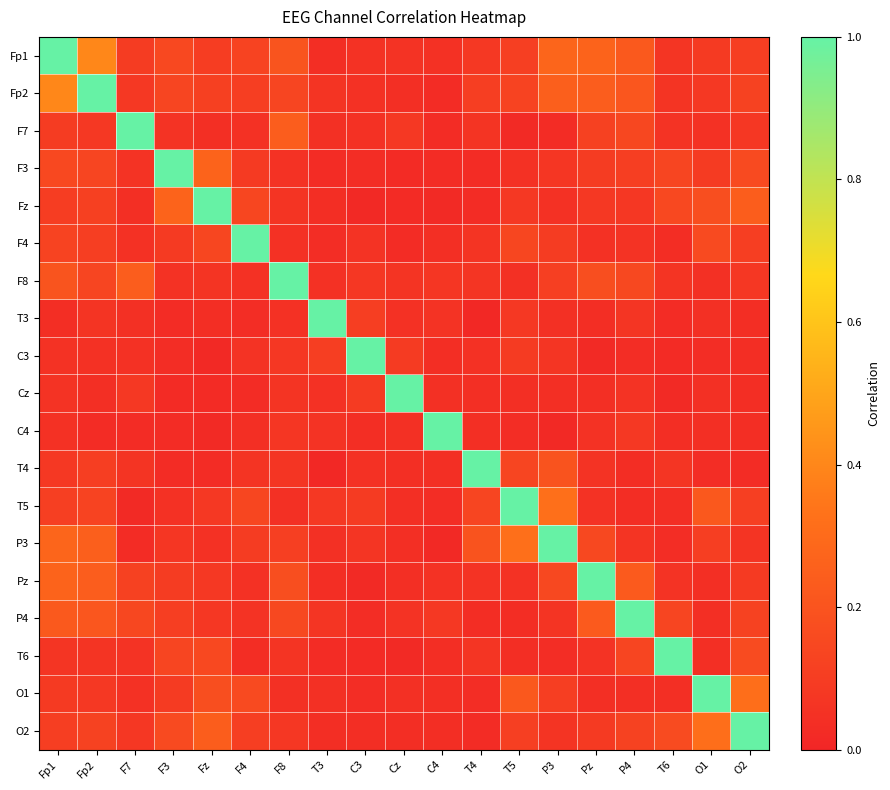

Reading left to right, extract all data points from this chart.

Fp1: Fp1=1.0	Fp2=0.4	F7=0.1	F3=0.2	Fz=0.1	F4=0.1	F8=0.2	T3=0.0	C3=0.1	Cz=0.1	C4=0.0	T4=0.1	T5=0.1	P3=0.3	Pz=0.3	P4=0.2	T6=0.1	O1=0.1	O2=0.1
Fp2: Fp1=0.4	Fp2=1.0	F7=0.1	F3=0.1	Fz=0.1	F4=0.1	F8=0.1	T3=0.1	C3=0.0	Cz=0.0	C4=0.0	T4=0.1	T5=0.1	P3=0.2	Pz=0.2	P4=0.2	T6=0.1	O1=0.1	O2=0.1
F7: Fp1=0.1	Fp2=0.1	F7=1.0	F3=0.1	Fz=0.0	F4=0.0	F8=0.2	T3=0.0	C3=0.1	Cz=0.1	C4=0.0	T4=0.1	T5=0.0	P3=0.0	Pz=0.1	P4=0.1	T6=0.1	O1=0.1	O2=0.1
F3: Fp1=0.2	Fp2=0.1	F7=0.1	F3=1.0	Fz=0.3	F4=0.1	F8=0.1	T3=0.0	C3=0.0	Cz=0.0	C4=0.0	T4=0.0	T5=0.1	P3=0.1	Pz=0.1	P4=0.1	T6=0.1	O1=0.1	O2=0.2
Fz: Fp1=0.1	Fp2=0.1	F7=0.0	F3=0.3	Fz=1.0	F4=0.1	F8=0.1	T3=0.0	C3=0.0	Cz=0.0	C4=0.0	T4=0.0	T5=0.1	P3=0.1	Pz=0.1	P4=0.1	T6=0.2	O1=0.2	O2=0.2
F4: Fp1=0.1	Fp2=0.1	F7=0.0	F3=0.1	Fz=0.1	F4=1.0	F8=0.0	T3=0.0	C3=0.1	Cz=0.0	C4=0.0	T4=0.1	T5=0.1	P3=0.1	Pz=0.1	P4=0.1	T6=0.0	O1=0.2	O2=0.1
F8: Fp1=0.2	Fp2=0.1	F7=0.2	F3=0.1	Fz=0.1	F4=0.0	F8=1.0	T3=0.1	C3=0.1	Cz=0.1	C4=0.1	T4=0.1	T5=0.0	P3=0.1	Pz=0.2	P4=0.1	T6=0.1	O1=0.0	O2=0.1
T3: Fp1=0.0	Fp2=0.1	F7=0.0	F3=0.0	Fz=0.0	F4=0.0	F8=0.1	T3=1.0	C3=0.1	Cz=0.1	C4=0.1	T4=0.0	T5=0.1	P3=0.0	Pz=0.0	P4=0.1	T6=0.0	O1=0.0	O2=0.0
C3: Fp1=0.1	Fp2=0.0	F7=0.1	F3=0.0	Fz=0.0	F4=0.1	F8=0.1	T3=0.1	C3=1.0	Cz=0.1	C4=0.0	T4=0.0	T5=0.1	P3=0.1	Pz=0.0	P4=0.0	T6=0.0	O1=0.0	O2=0.0
Cz: Fp1=0.1	Fp2=0.0	F7=0.1	F3=0.0	Fz=0.0	F4=0.0	F8=0.1	T3=0.1	C3=0.1	Cz=1.0	C4=0.0	T4=0.0	T5=0.0	P3=0.0	Pz=0.0	P4=0.1	T6=0.0	O1=0.0	O2=0.0
C4: Fp1=0.0	Fp2=0.0	F7=0.0	F3=0.0	Fz=0.0	F4=0.0	F8=0.1	T3=0.1	C3=0.0	Cz=0.0	C4=1.0	T4=0.0	T5=0.0	P3=0.0	Pz=0.1	P4=0.1	T6=0.0	O1=0.0	O2=0.0
T4: Fp1=0.1	Fp2=0.1	F7=0.1	F3=0.0	Fz=0.0	F4=0.1	F8=0.1	T3=0.0	C3=0.0	Cz=0.0	C4=0.0	T4=1.0	T5=0.1	P3=0.2	Pz=0.1	P4=0.0	T6=0.1	O1=0.0	O2=0.0
T5: Fp1=0.1	Fp2=0.1	F7=0.0	F3=0.1	Fz=0.1	F4=0.1	F8=0.0	T3=0.1	C3=0.1	Cz=0.0	C4=0.0	T4=0.1	T5=1.0	P3=0.3	Pz=0.1	P4=0.0	T6=0.0	O1=0.2	O2=0.1
P3: Fp1=0.3	Fp2=0.2	F7=0.0	F3=0.1	Fz=0.1	F4=0.1	F8=0.1	T3=0.0	C3=0.1	Cz=0.0	C4=0.0	T4=0.2	T5=0.3	P3=1.0	Pz=0.1	P4=0.1	T6=0.0	O1=0.1	O2=0.1
Pz: Fp1=0.3	Fp2=0.2	F7=0.1	F3=0.1	Fz=0.1	F4=0.1	F8=0.2	T3=0.0	C3=0.0	Cz=0.0	C4=0.1	T4=0.1	T5=0.1	P3=0.1	Pz=1.0	P4=0.2	T6=0.1	O1=0.0	O2=0.1
P4: Fp1=0.2	Fp2=0.2	F7=0.1	F3=0.1	Fz=0.1	F4=0.1	F8=0.1	T3=0.1	C3=0.0	Cz=0.1	C4=0.1	T4=0.0	T5=0.0	P3=0.1	Pz=0.2	P4=1.0	T6=0.1	O1=0.0	O2=0.1
T6: Fp1=0.1	Fp2=0.1	F7=0.1	F3=0.1	Fz=0.2	F4=0.0	F8=0.1	T3=0.0	C3=0.0	Cz=0.0	C4=0.0	T4=0.1	T5=0.0	P3=0.0	Pz=0.1	P4=0.1	T6=1.0	O1=0.0	O2=0.2
O1: Fp1=0.1	Fp2=0.1	F7=0.1	F3=0.1	Fz=0.2	F4=0.2	F8=0.0	T3=0.0	C3=0.0	Cz=0.0	C4=0.0	T4=0.0	T5=0.2	P3=0.1	Pz=0.0	P4=0.0	T6=0.0	O1=1.0	O2=0.3
O2: Fp1=0.1	Fp2=0.1	F7=0.1	F3=0.2	Fz=0.2	F4=0.1	F8=0.1	T3=0.0	C3=0.0	Cz=0.0	C4=0.0	T4=0.0	T5=0.1	P3=0.1	Pz=0.1	P4=0.1	T6=0.2	O1=0.3	O2=1.0